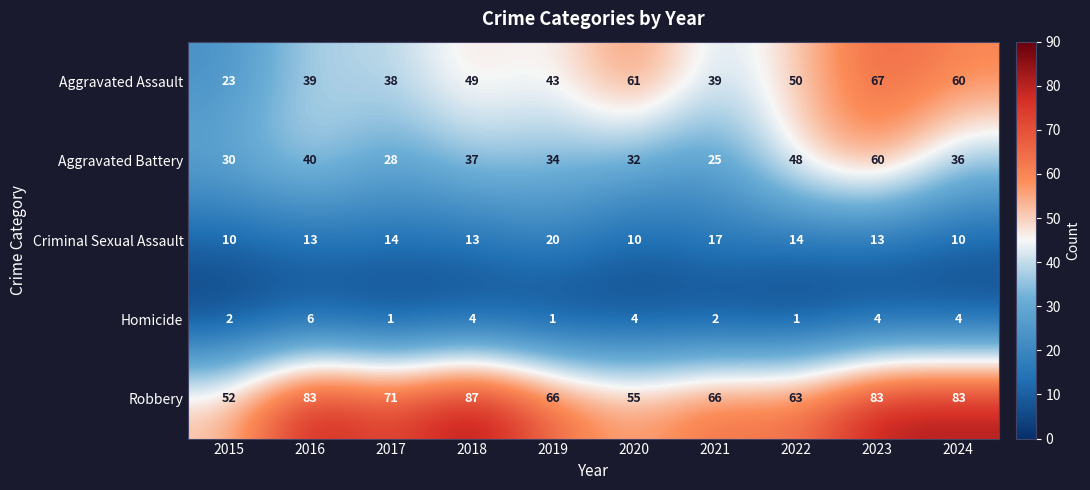

Is it true that Criminal Sexual Assault equals 6 at 2016?

False